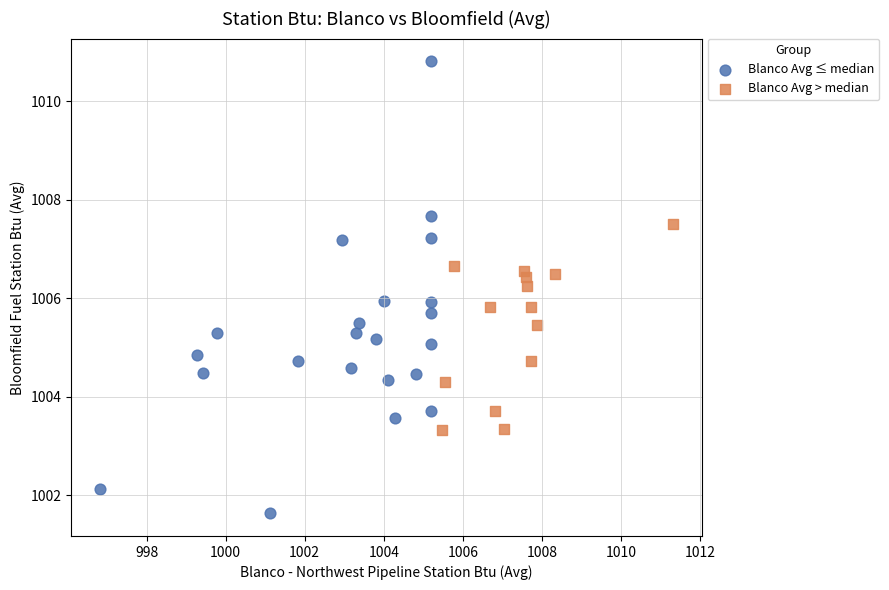

Which series has the largest Y range (max minus min)?

Blanco Avg ≤ median